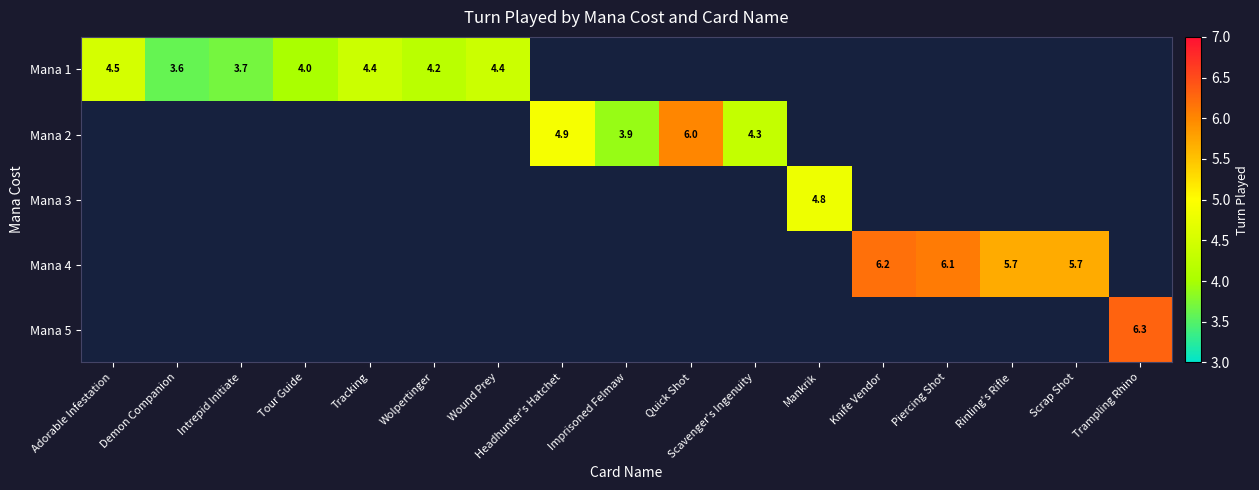

Is it true that Mana 2 equals 6.5 at Imprisoned Felmaw?

False